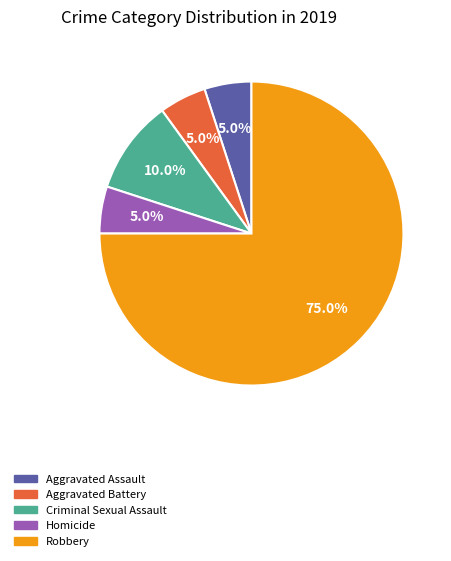

To the nearest percent, what portion does Robbery represent?

75%